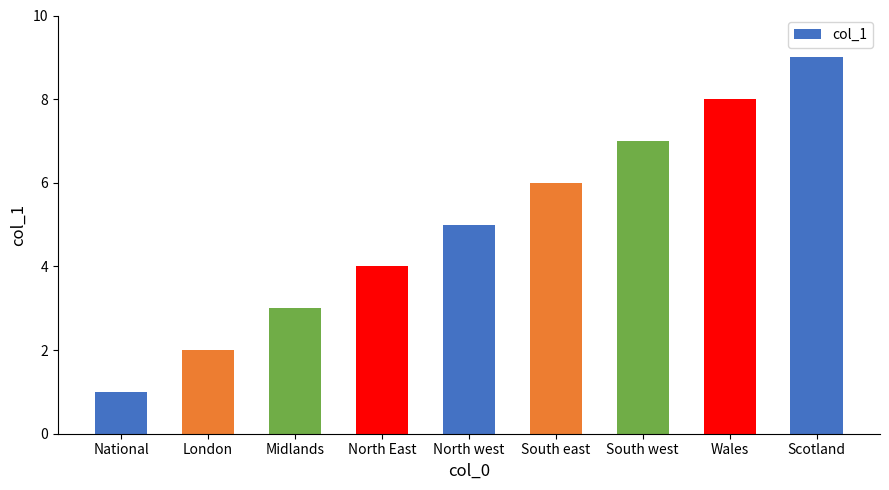

How many categories are shown in the chart?

9